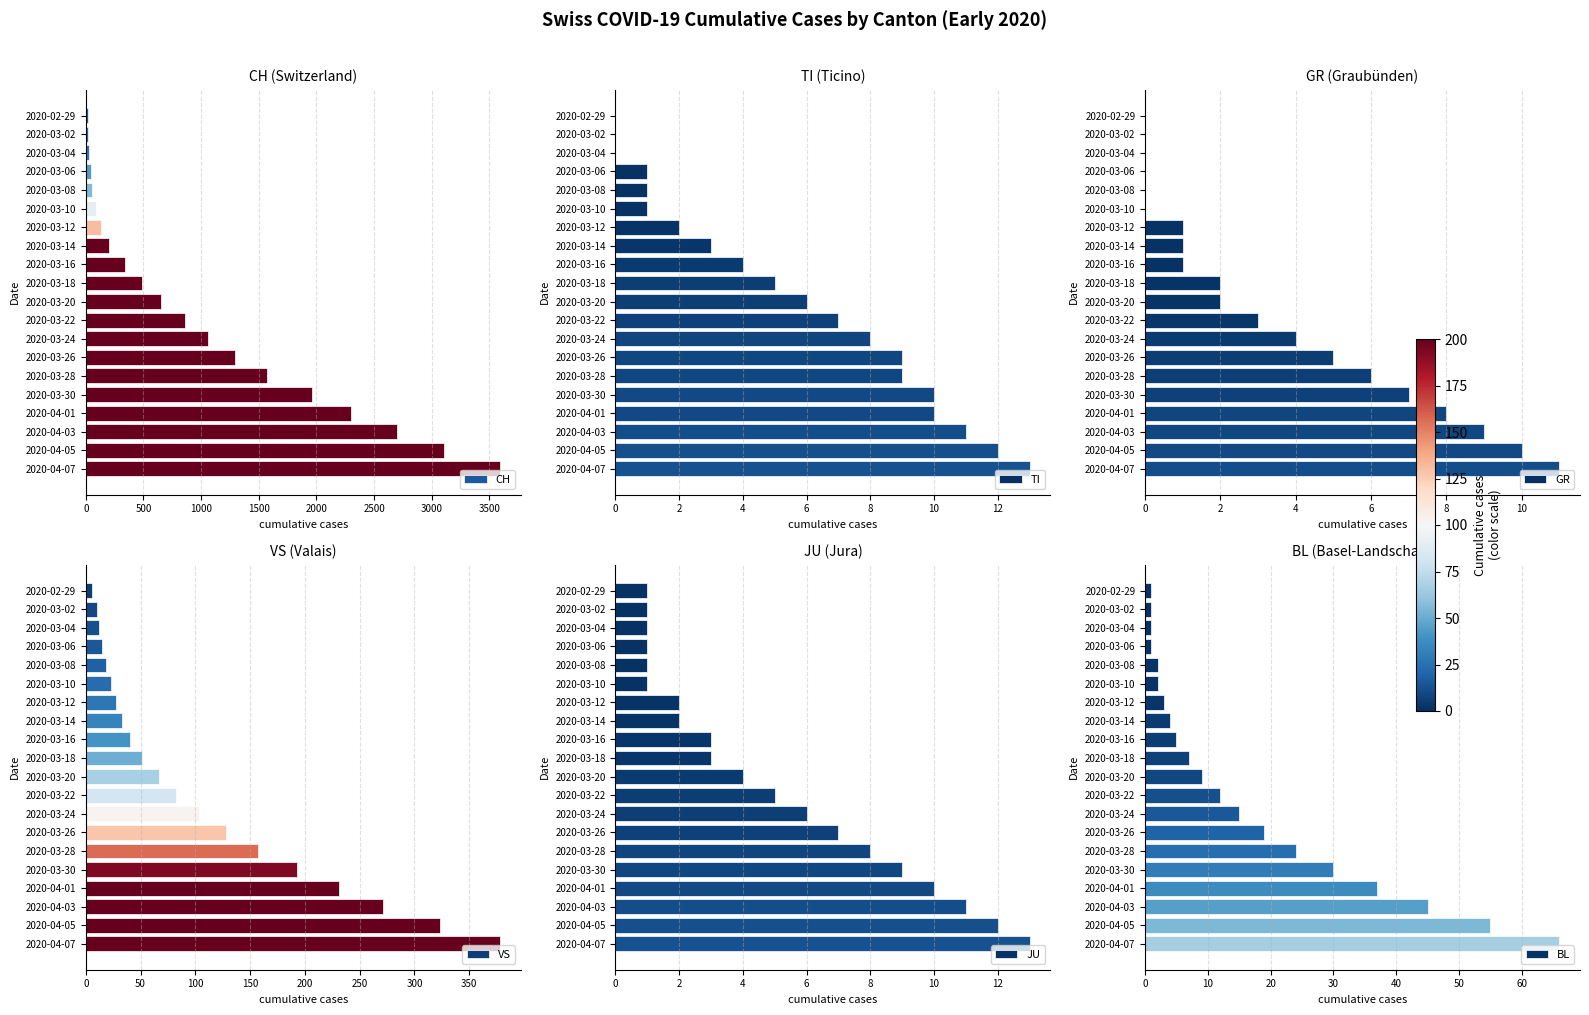

What is the value of the TI bar at the 19th from the left?

12